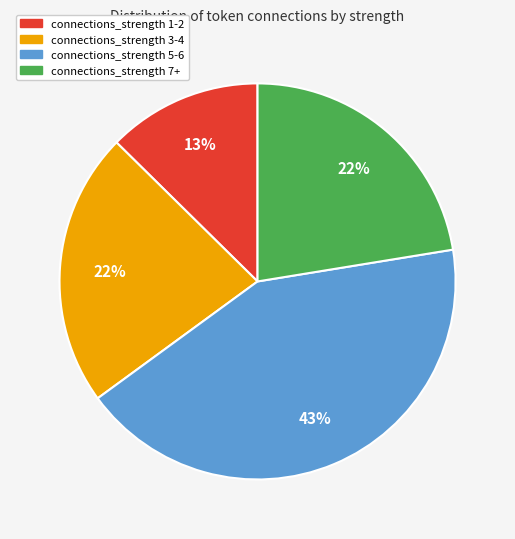

Count the number of slices in the pie.

4